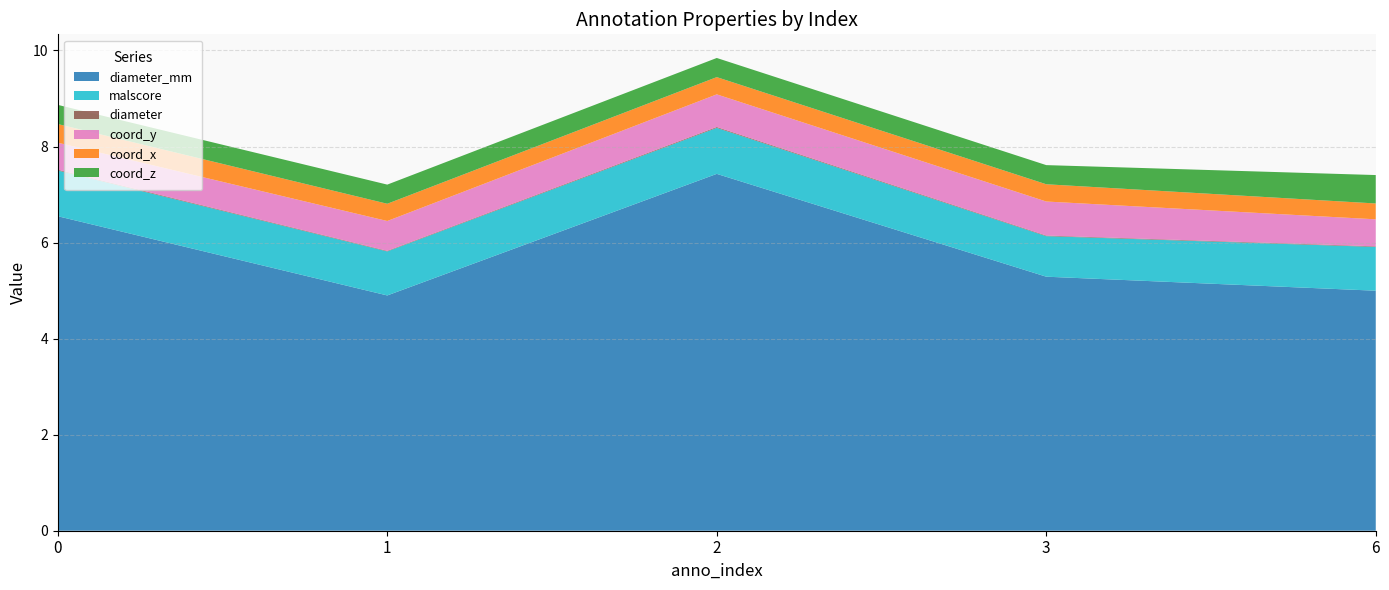

Reading left to right, extract all data points from this chart.

diameter_mm: 6.5	4.9	7.4	5.3	5.0
malscore: 1.0	0.9	1.0	0.8	0.9
diameter: 0.0	0.0	0.0	0.0	0.0
coord_y: 0.6	0.6	0.7	0.7	0.6
coord_x: 0.4	0.4	0.4	0.4	0.3
coord_z: 0.4	0.4	0.4	0.4	0.6